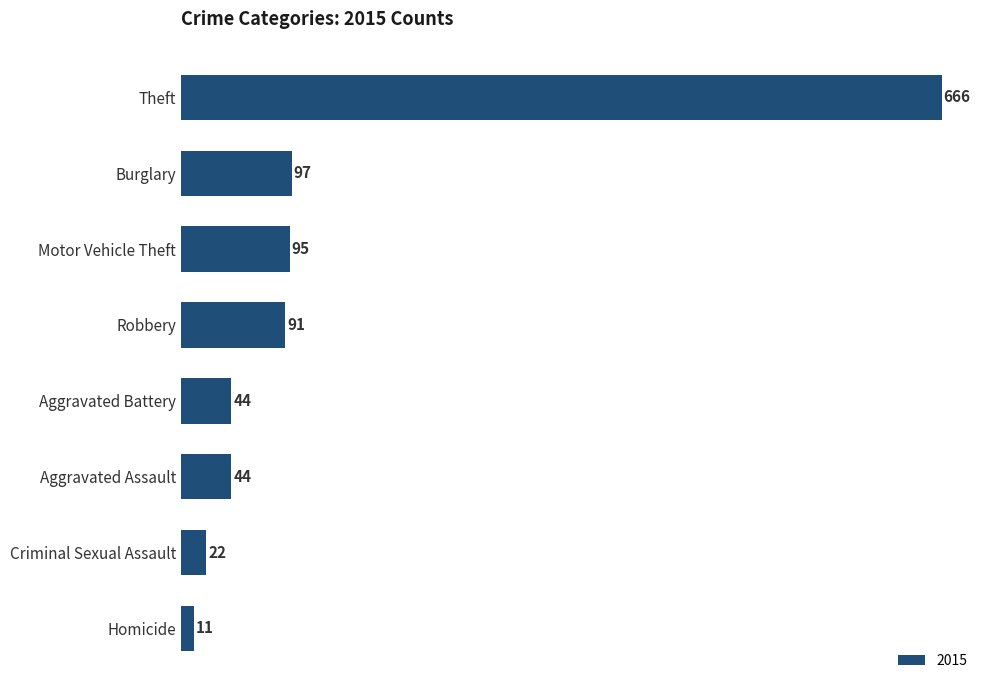

Reading top to bottom, extract all data points from this chart.

Theft=666	Burglary=97	Motor Vehicle Theft=95	Robbery=91	Aggravated Battery=44	Aggravated Assault=44	Criminal Sexual Assault=22	Homicide=11